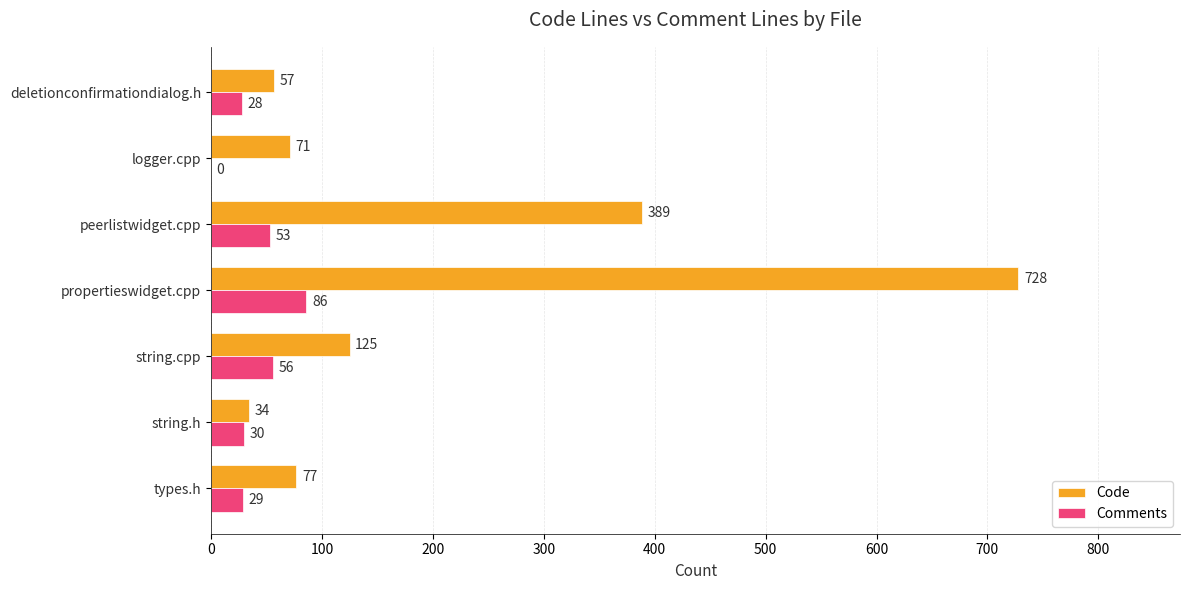

Between types.h and peerlistwidget.cpp, which series saw the biggest shift?

Code